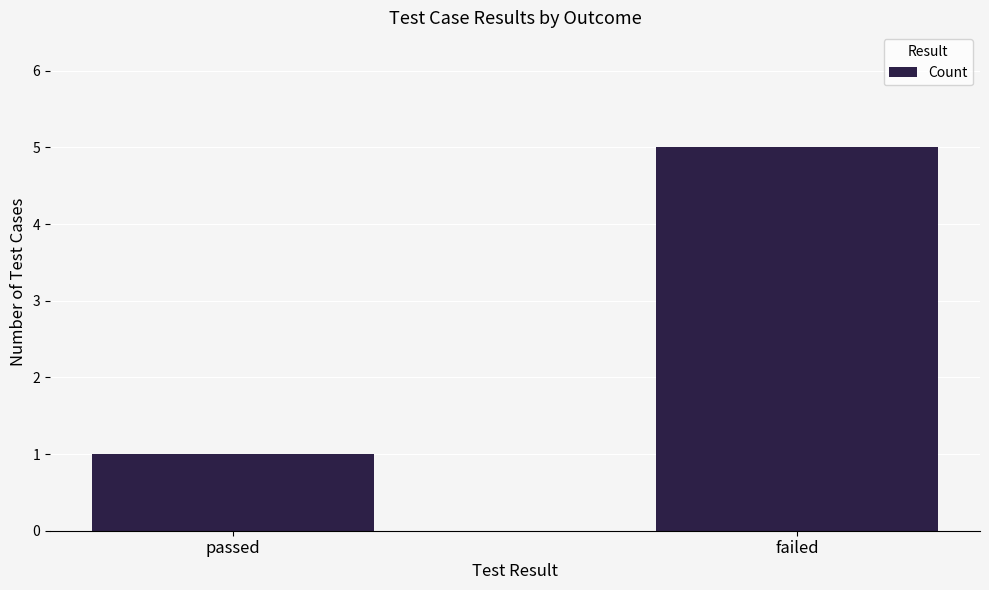

Does the chart contain any negative values?

No